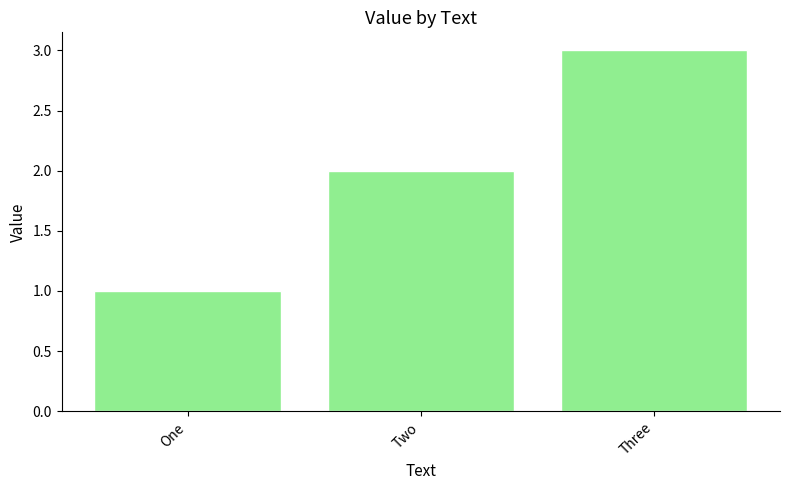

What is the greatest value displayed?

3